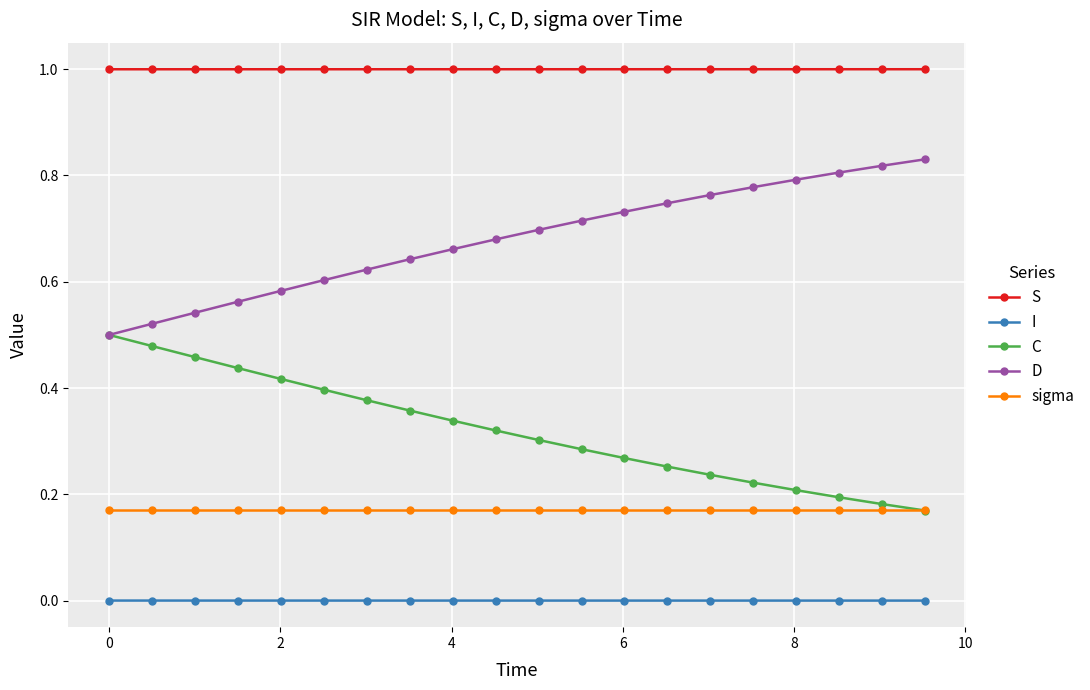

Which series has the largest total across all categories?

S